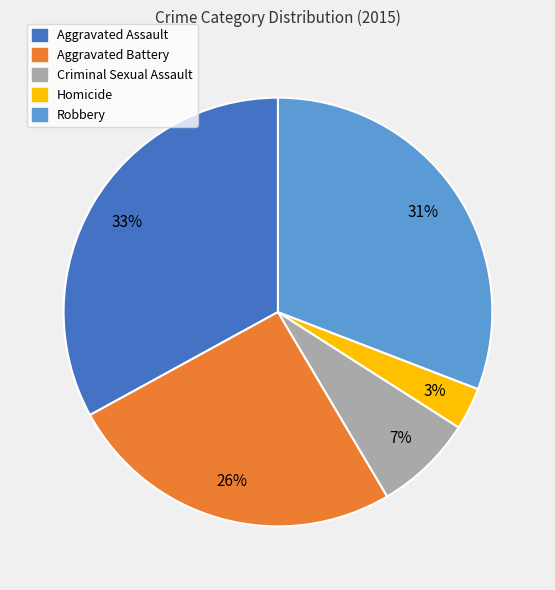

How many segments does this pie chart have?

5